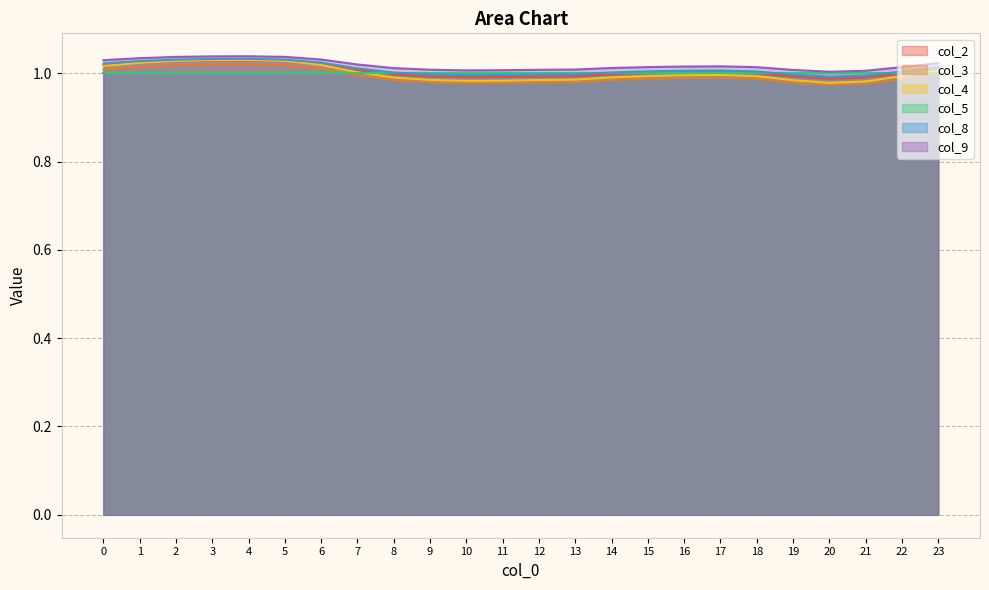

True or false: col_3 and col_8 intersect in this chart.

False